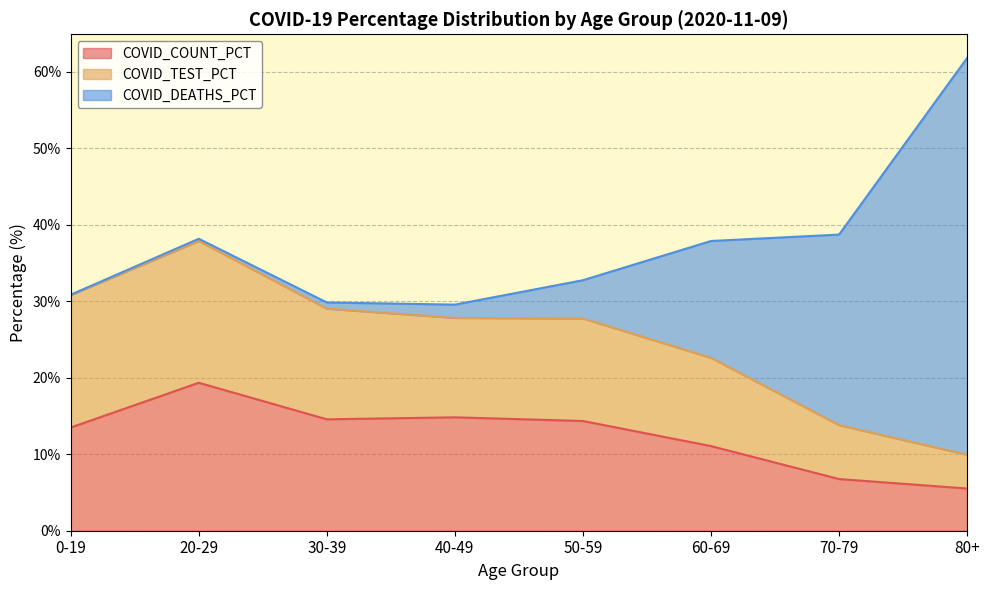

Which series has the largest total across all categories?

COVID_TEST_PCT